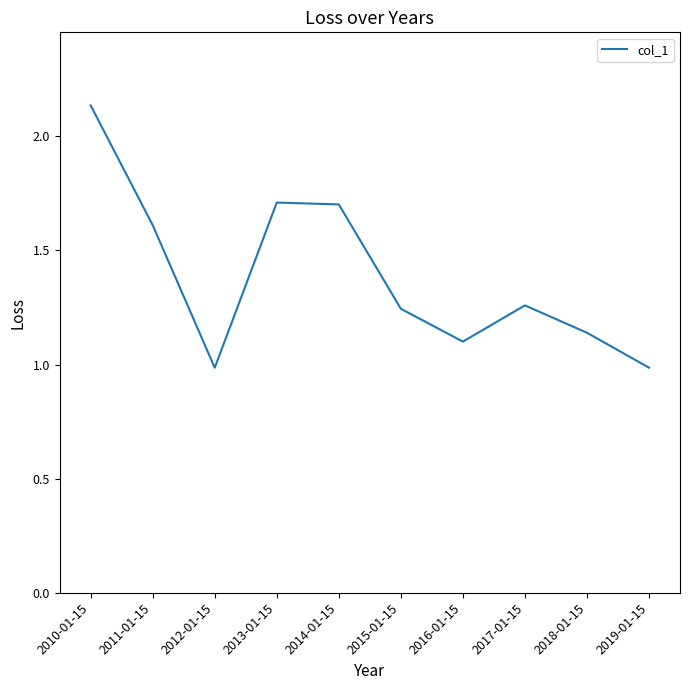

What position from the right is 2017-01-15?

3